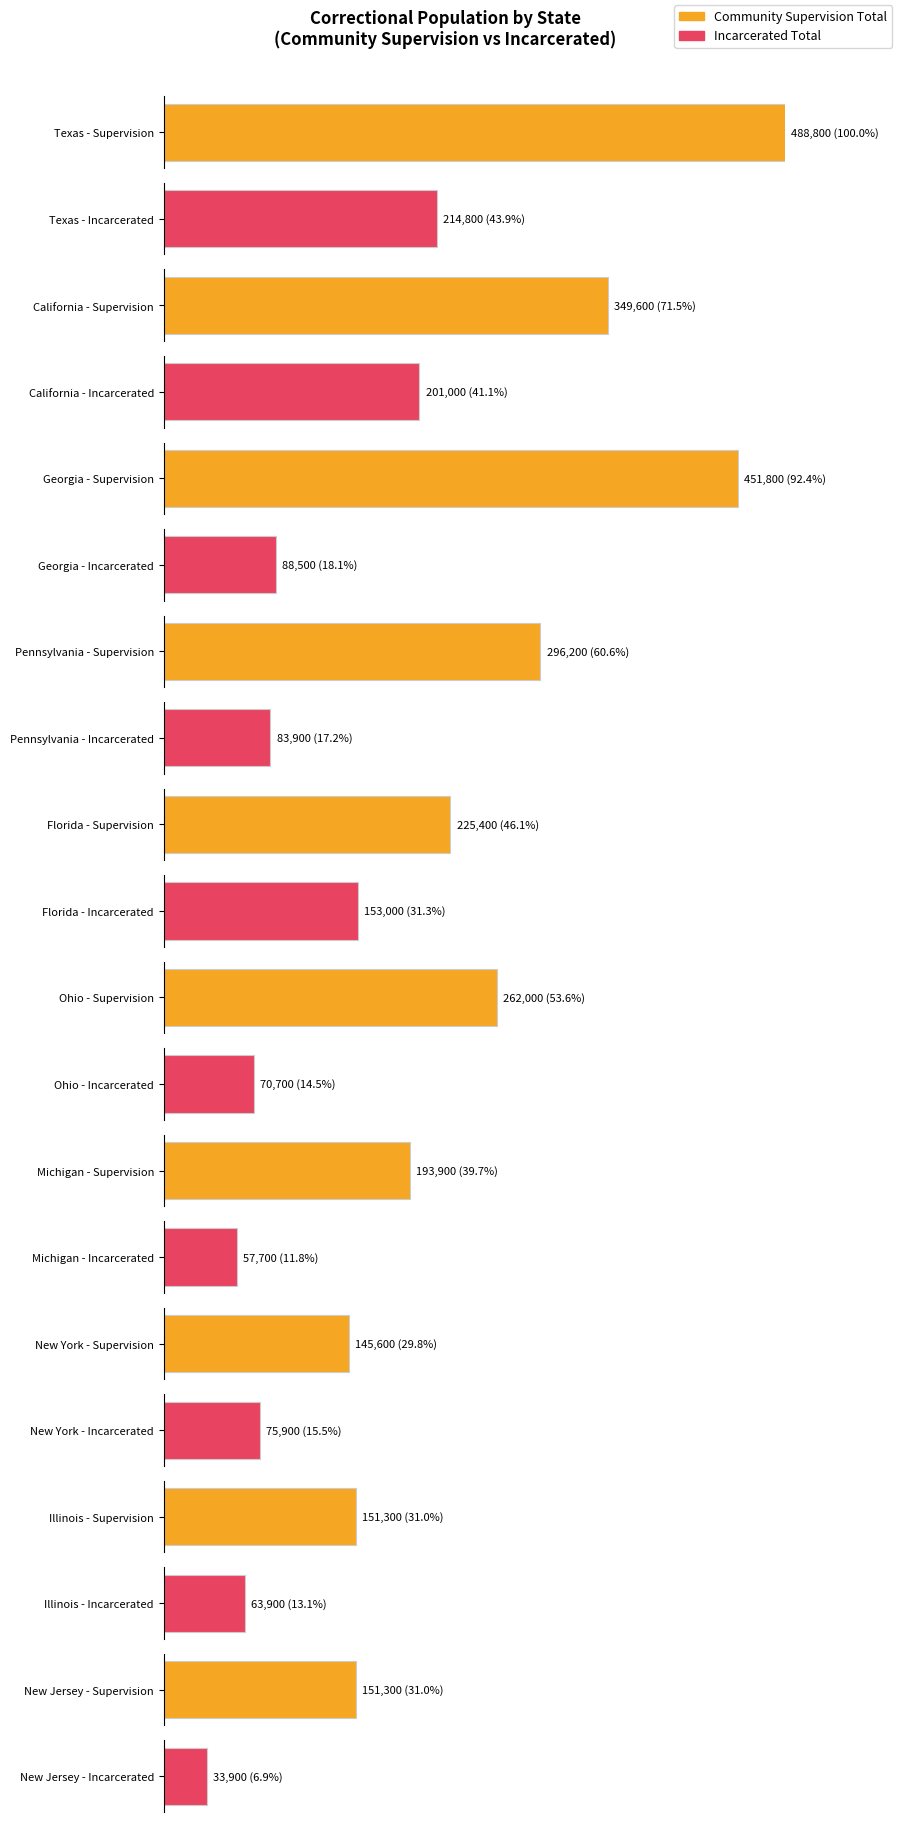

How many bars are there in total?

20